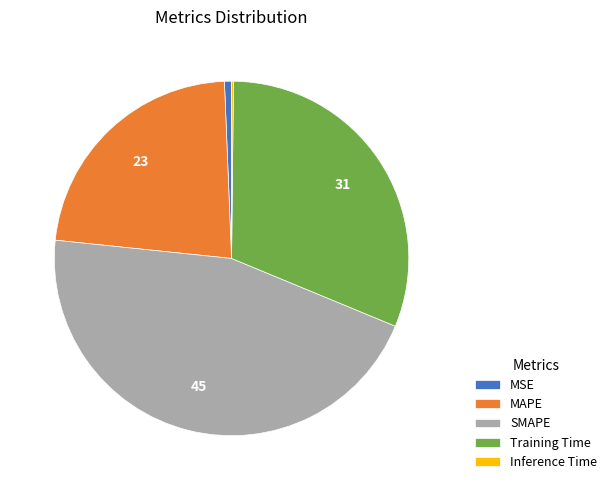

Is MAPE the majority of the pie?

No